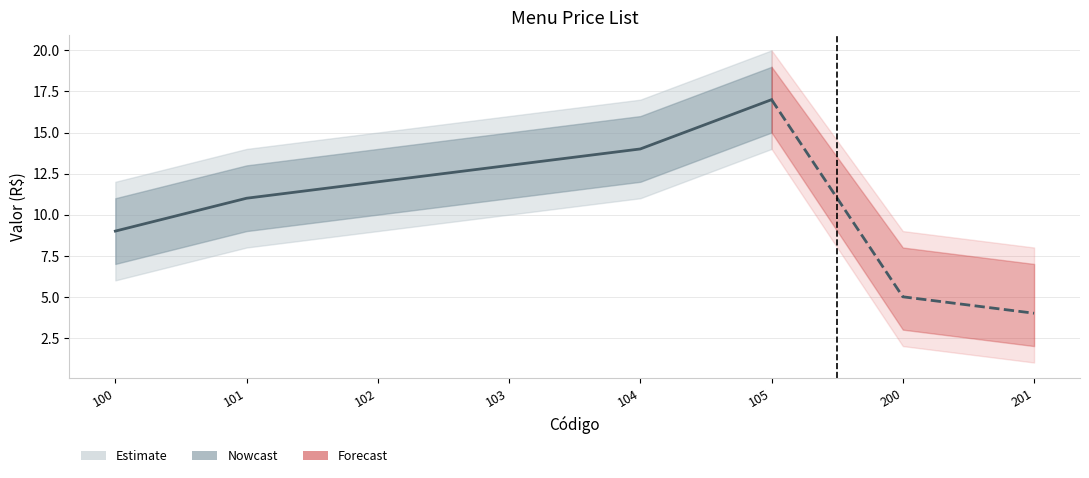

What is the difference between the maximum and minimum values?

8